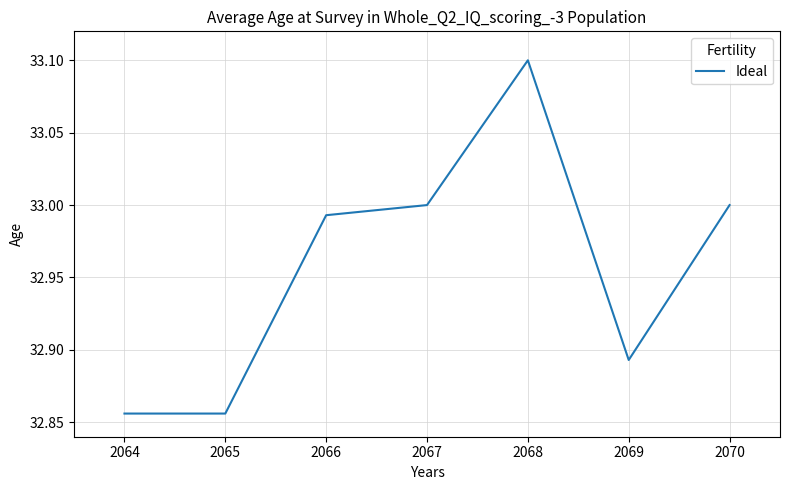

Count the number of data series in this chart.

1